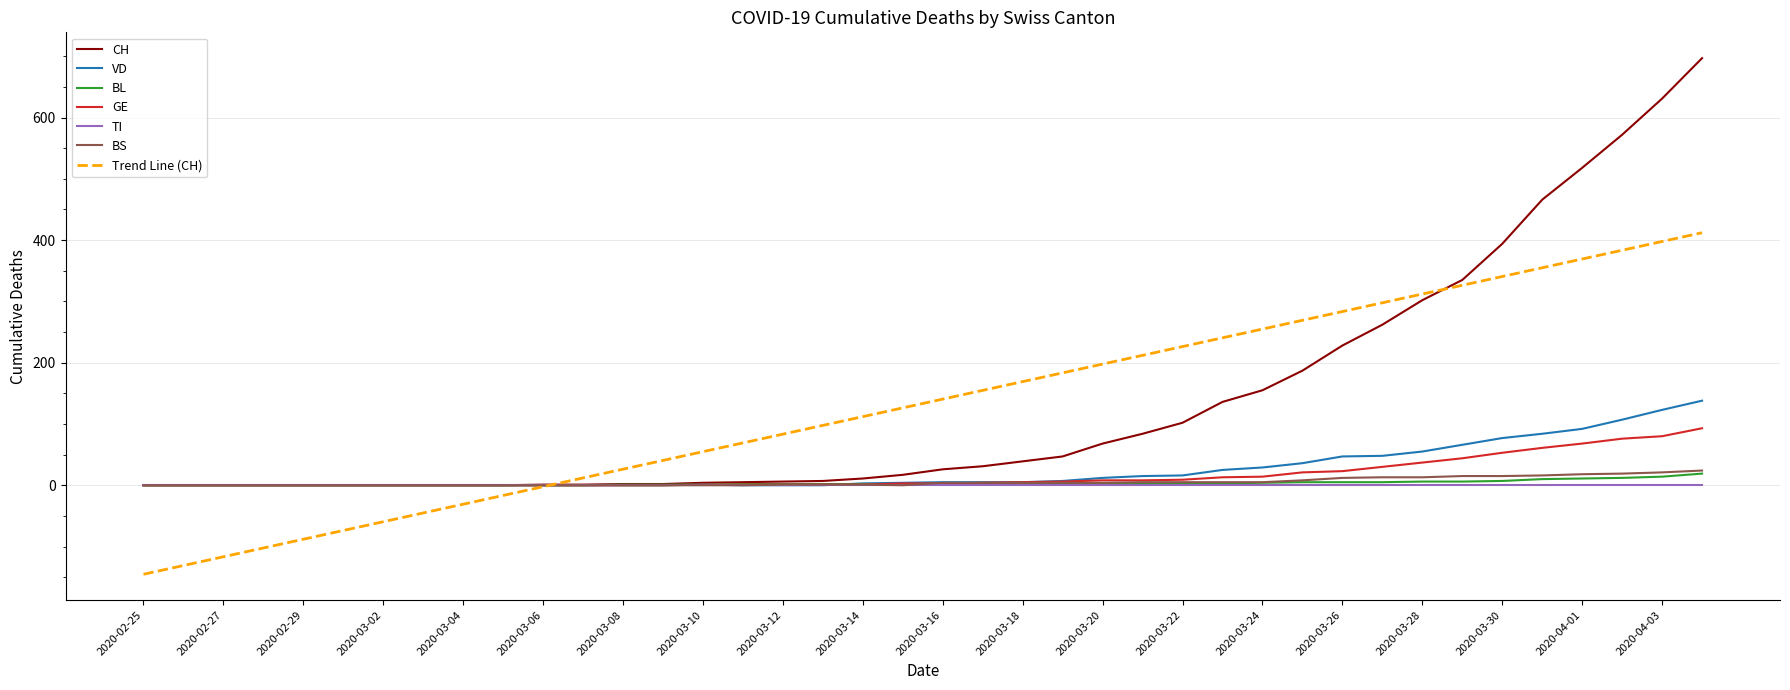

What is the maximum value shown in the chart?

697.0